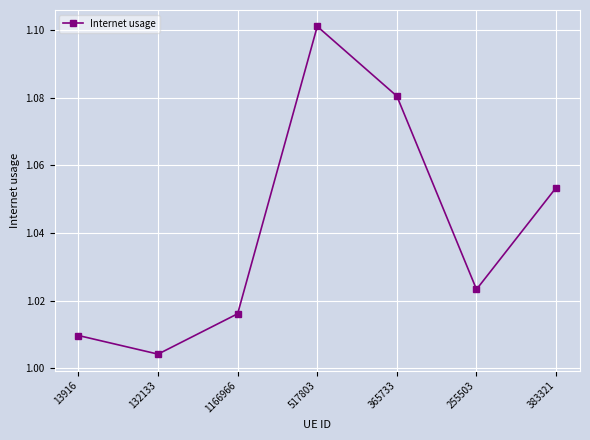

What is the label of the 7th point from the left?

383321